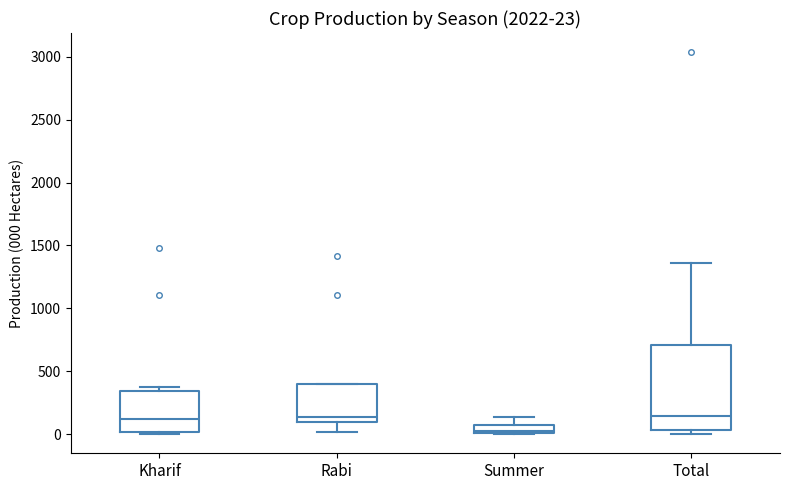

Comparing the boxes themselves (not the whiskers), which one is the tallest?

Total